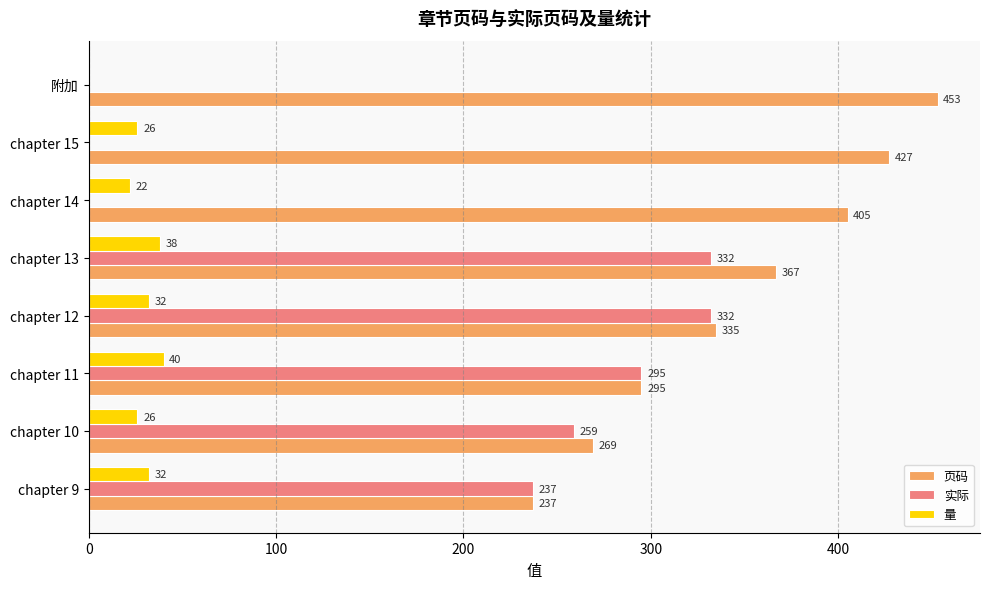

Which series has the largest total across all categories?

页码